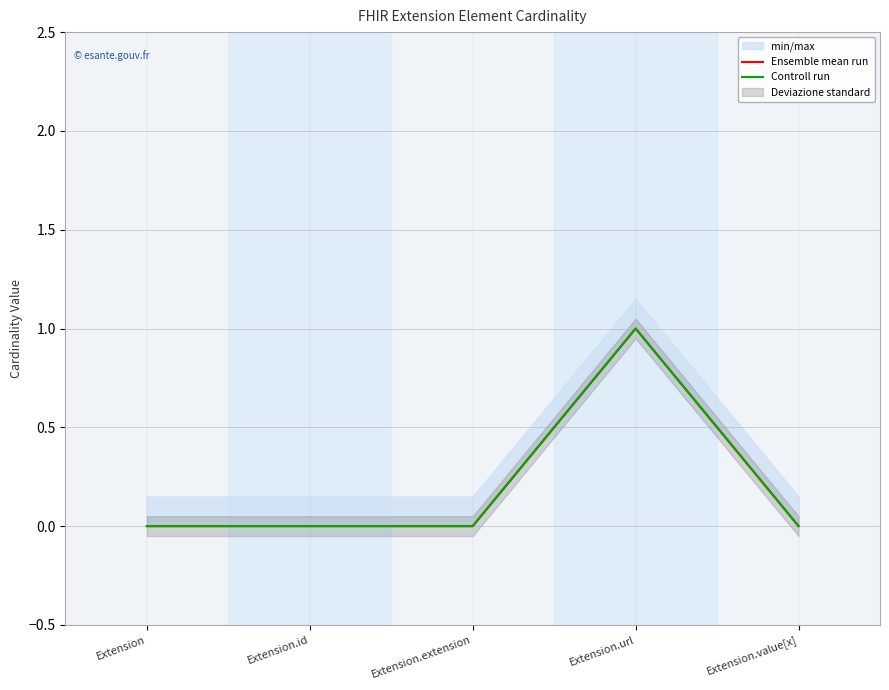

Reading left to right, transcribe all the data shown in this chart.

Ensemble mean run: 0	0	0	1	0
Controll run: 0	0	0	1	0